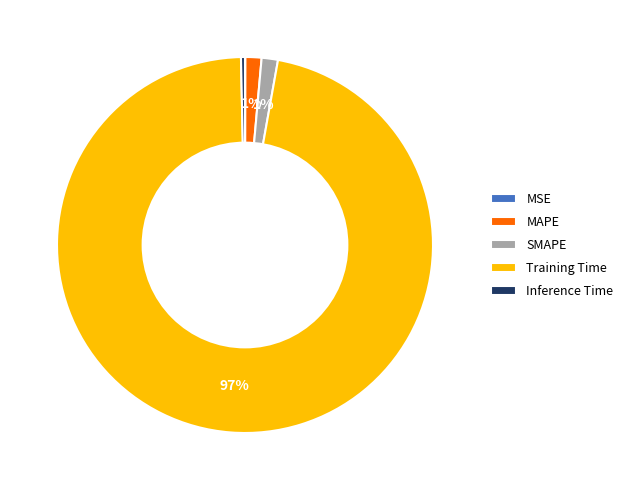

Which category has the biggest portion of the pie?

Training Time